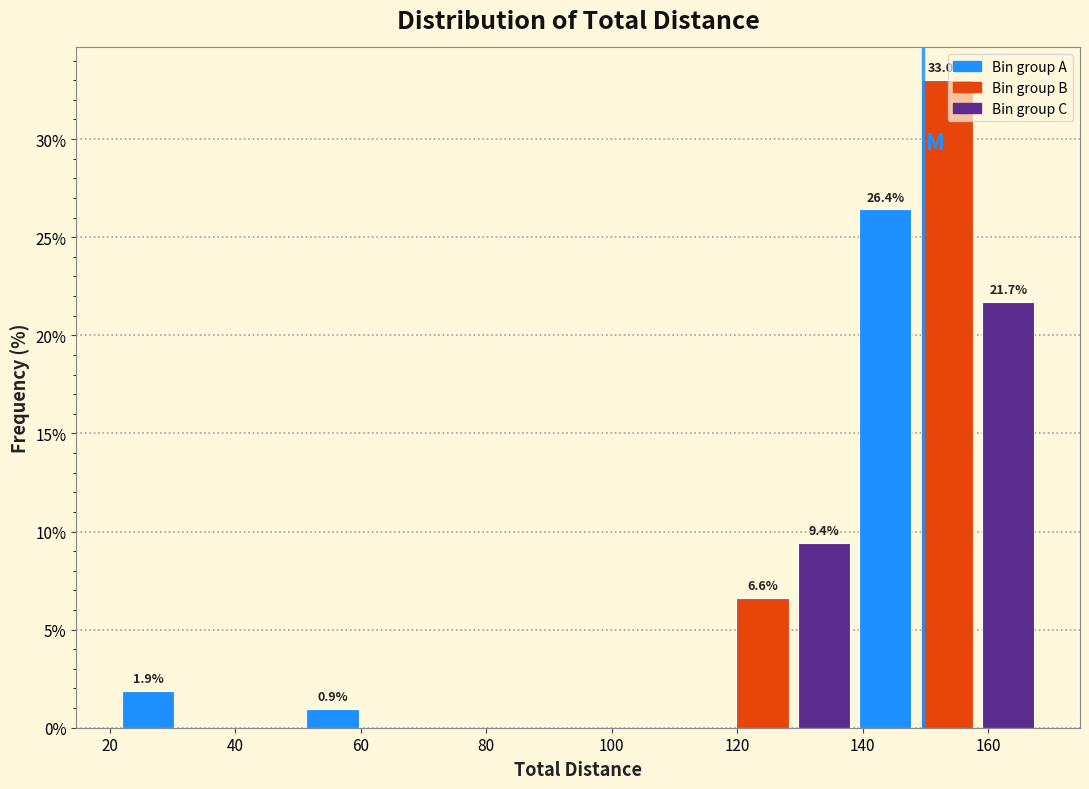

Which range on the x-axis has the tallest bar?

148 to 158